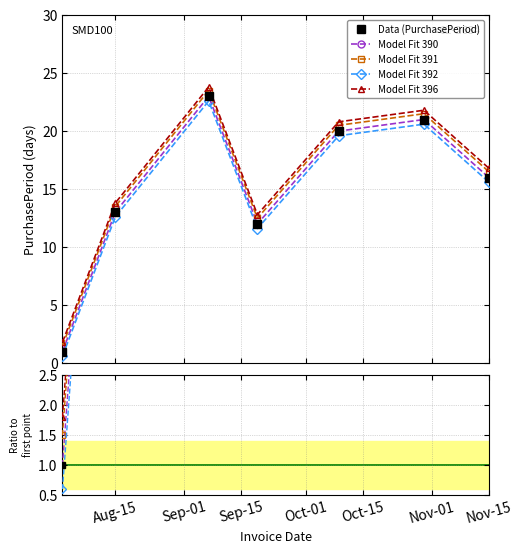

Which category has the lowest value across all series?

2017-08-02